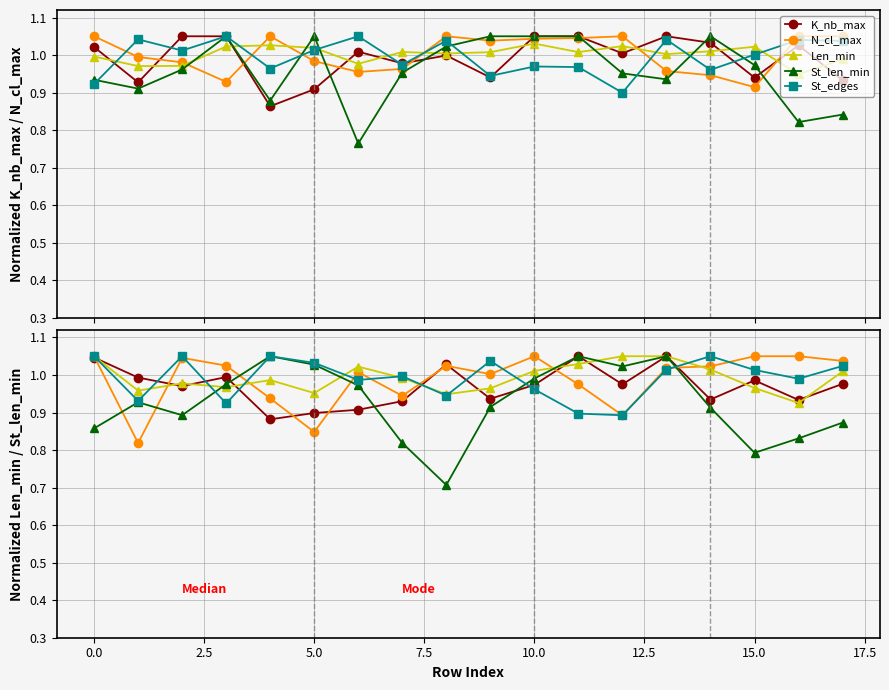

Between 2.5 and 12, which series saw the biggest shift?

St_edges